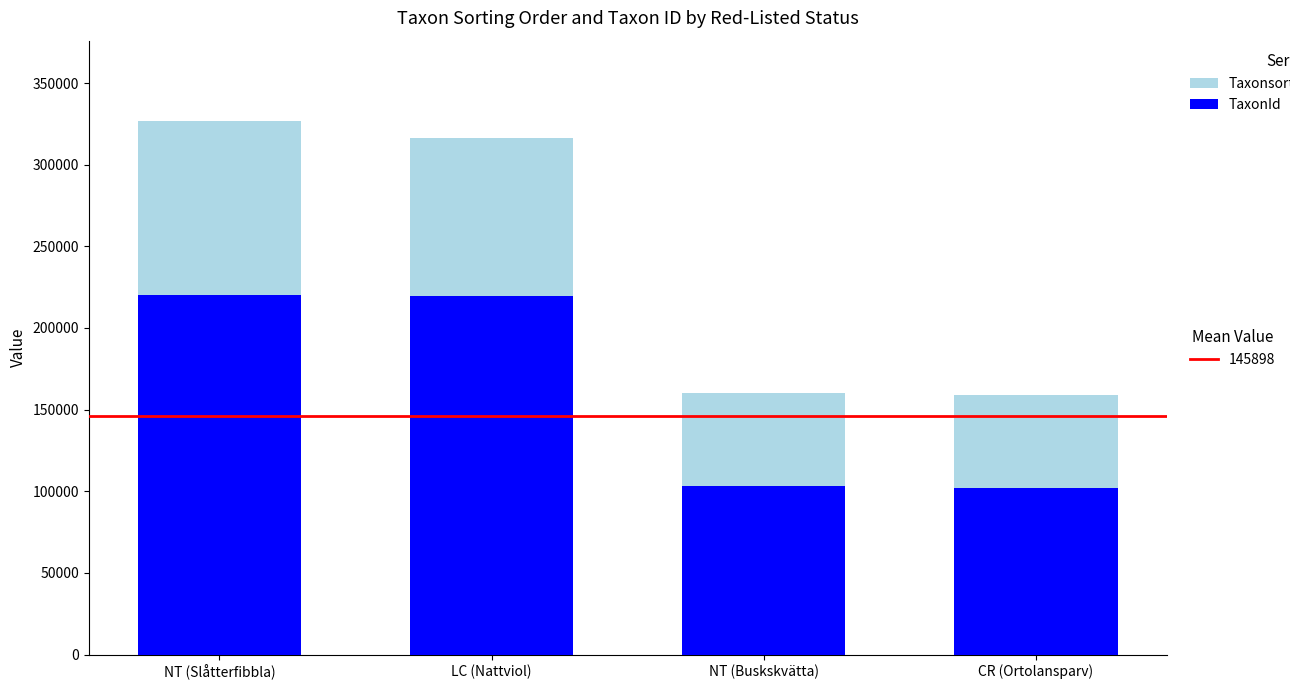

What is the total value across all series at CR (Ortolansparv)?

159187